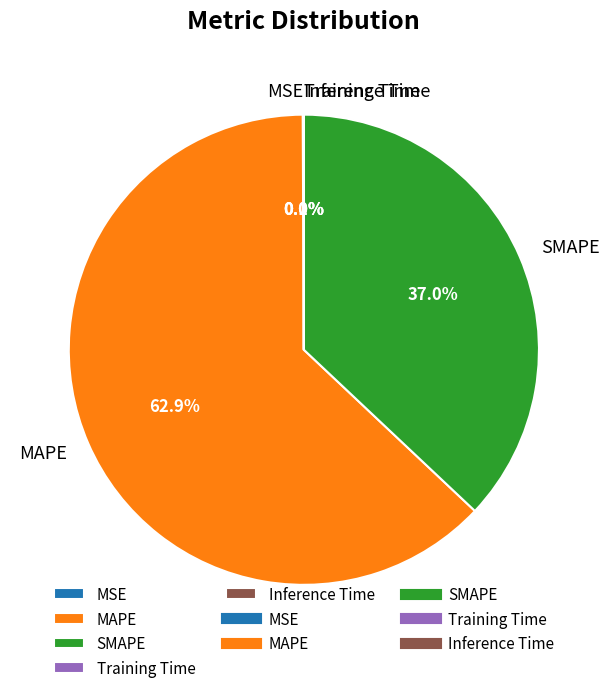

How much of the chart is everything except MAPE?

37.1%